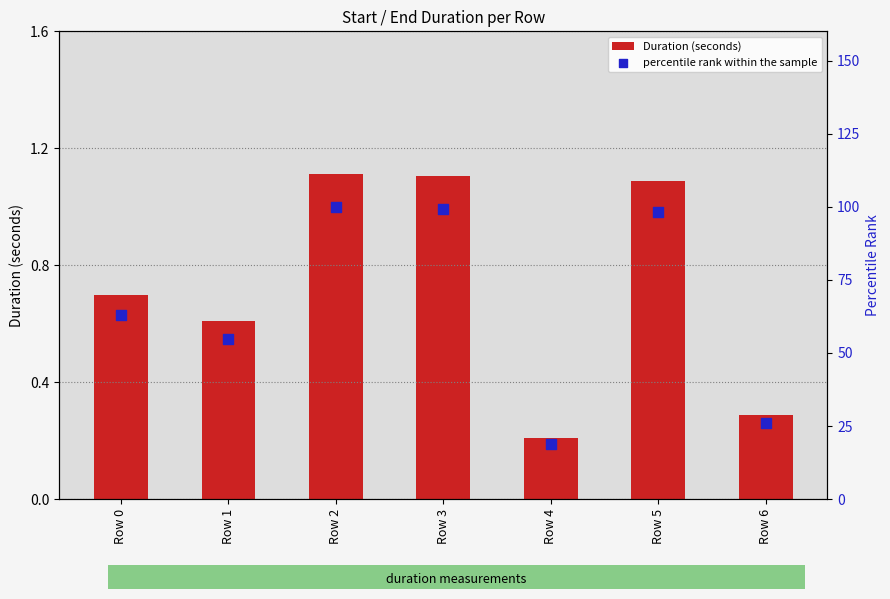

Which series reaches the minimum Y coordinate?

Duration (seconds)